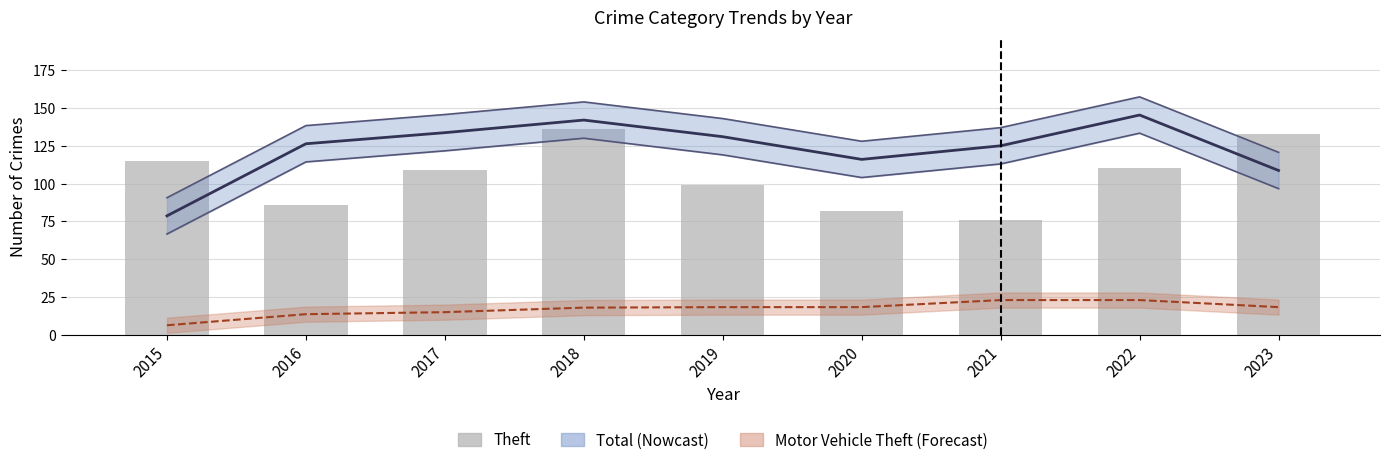

What is the sum of the Motor Vehicle Theft (Forecast) values at 2020 and 2015?

24.7